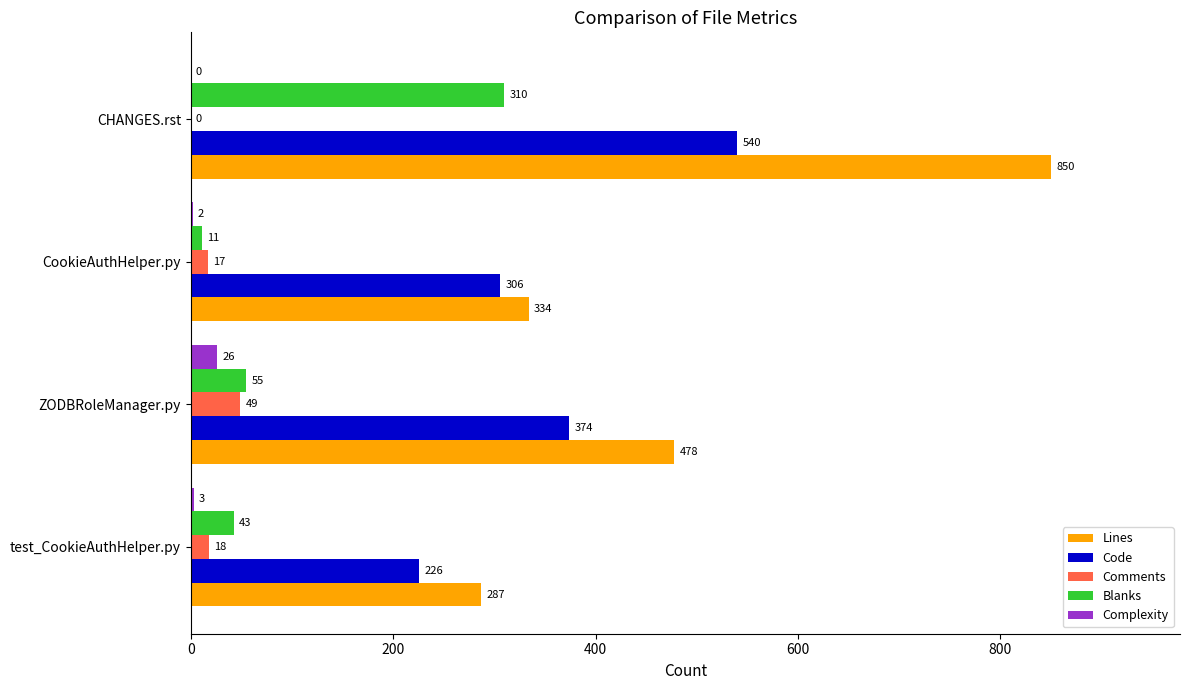

What is the total value across all series at CookieAuthHelper.py?

670